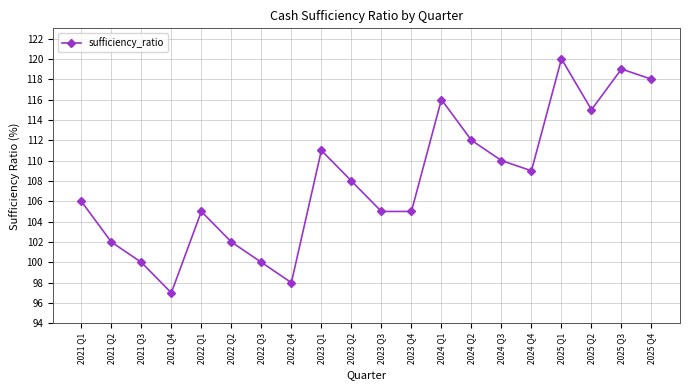

What is the greatest value displayed?

120